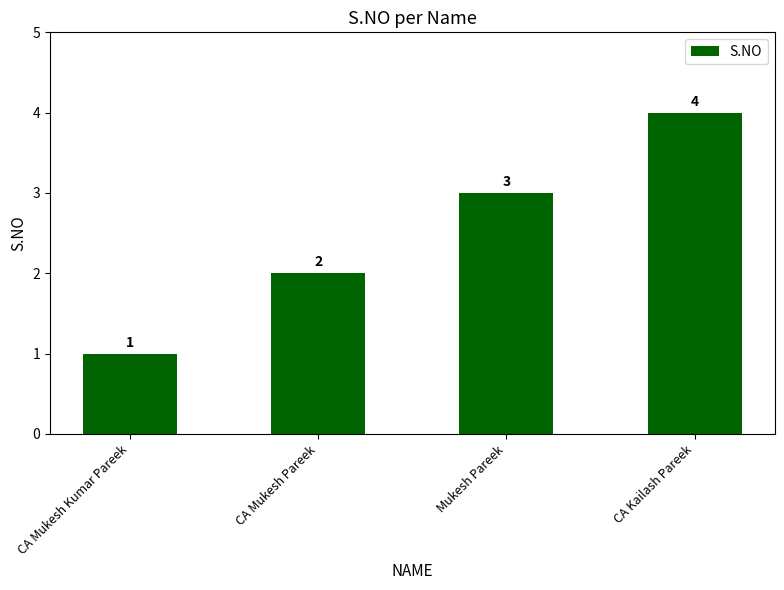

How many series are shown in this chart?

1